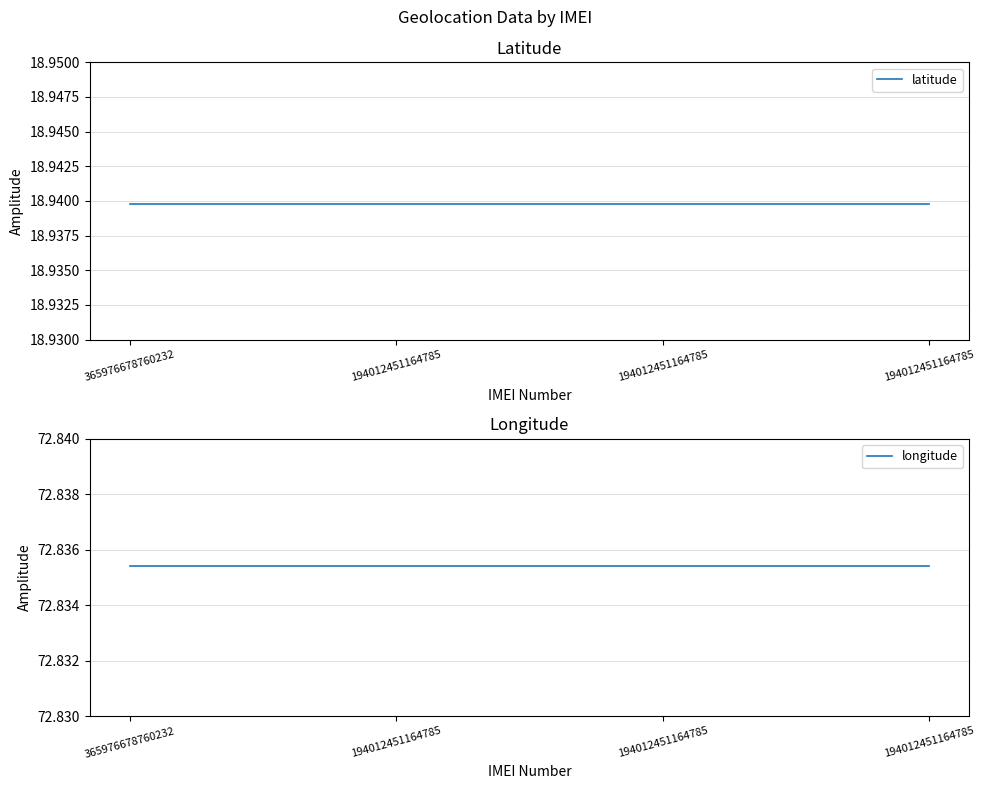

Which category has the lowest value across all series?

365976678760232